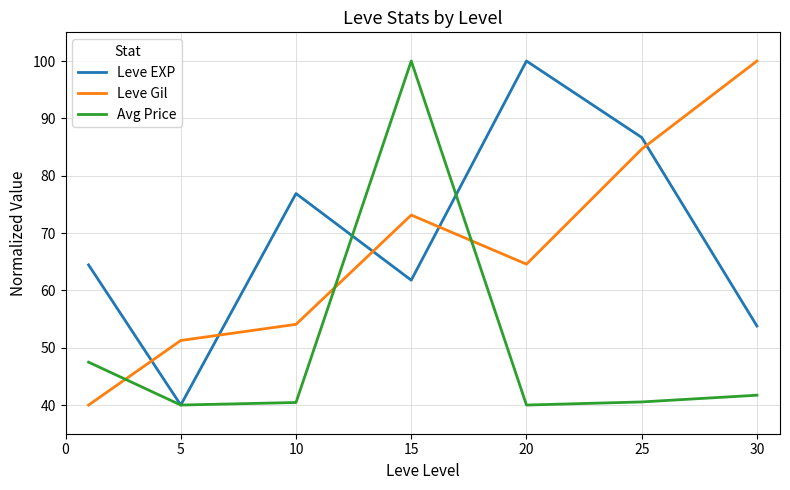

How many intersections are there between Leve EXP and Leve Gil?

5